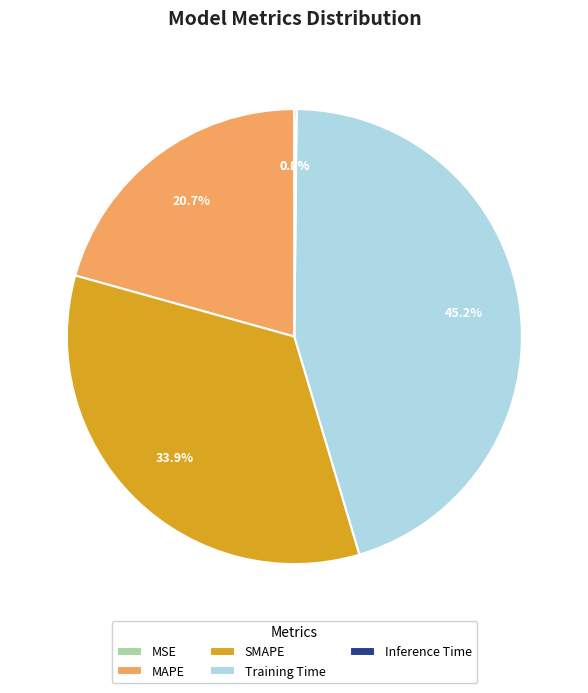

How much of the chart is everything except MAPE?

79.3%